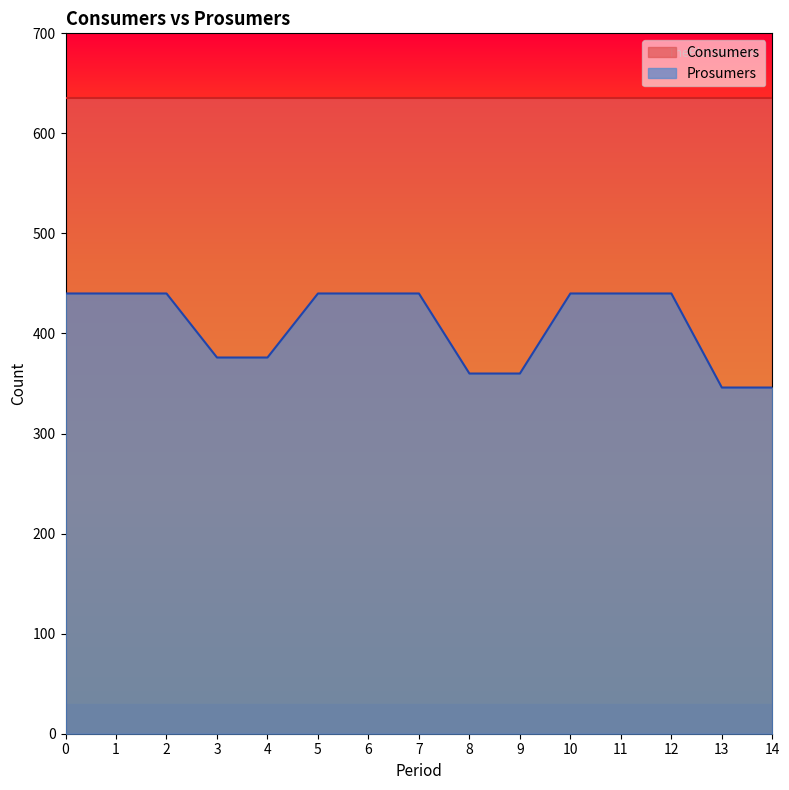

The chart shows a value of 255 at 11. True or false?

False